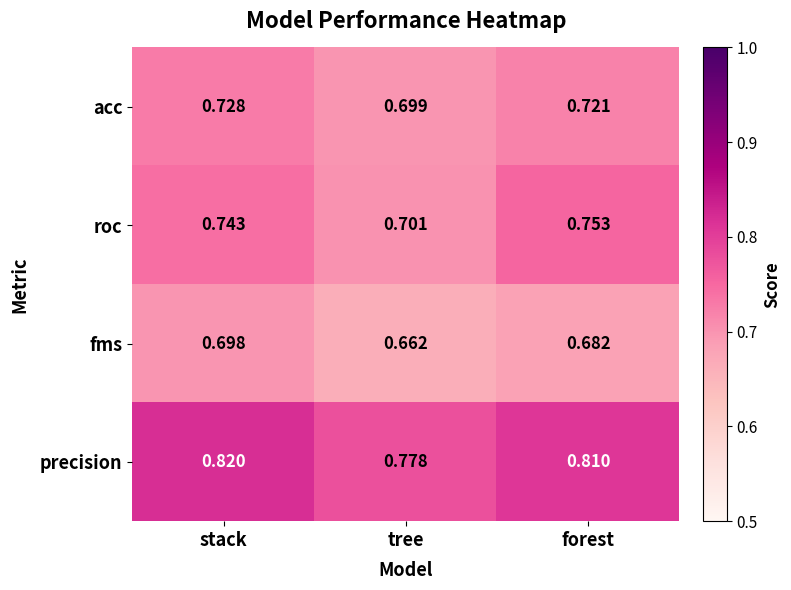

At which category is the sum across all series the highest?

stack